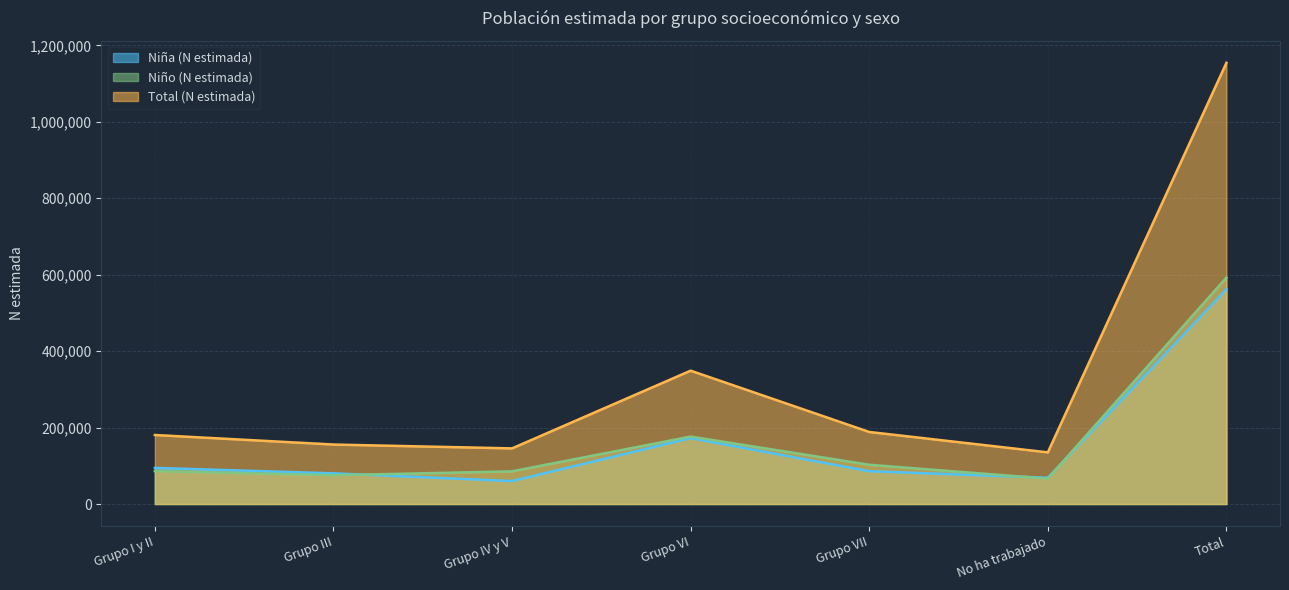

At which category does Total (N estimada) reach its first local peak?

Grupo VI